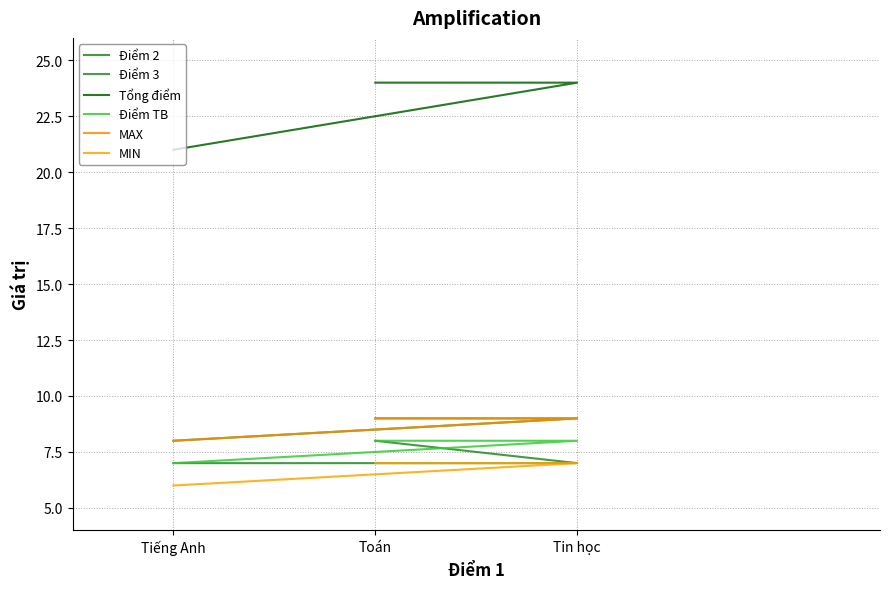

What is the total value across all series at Tiếng Anh?

57